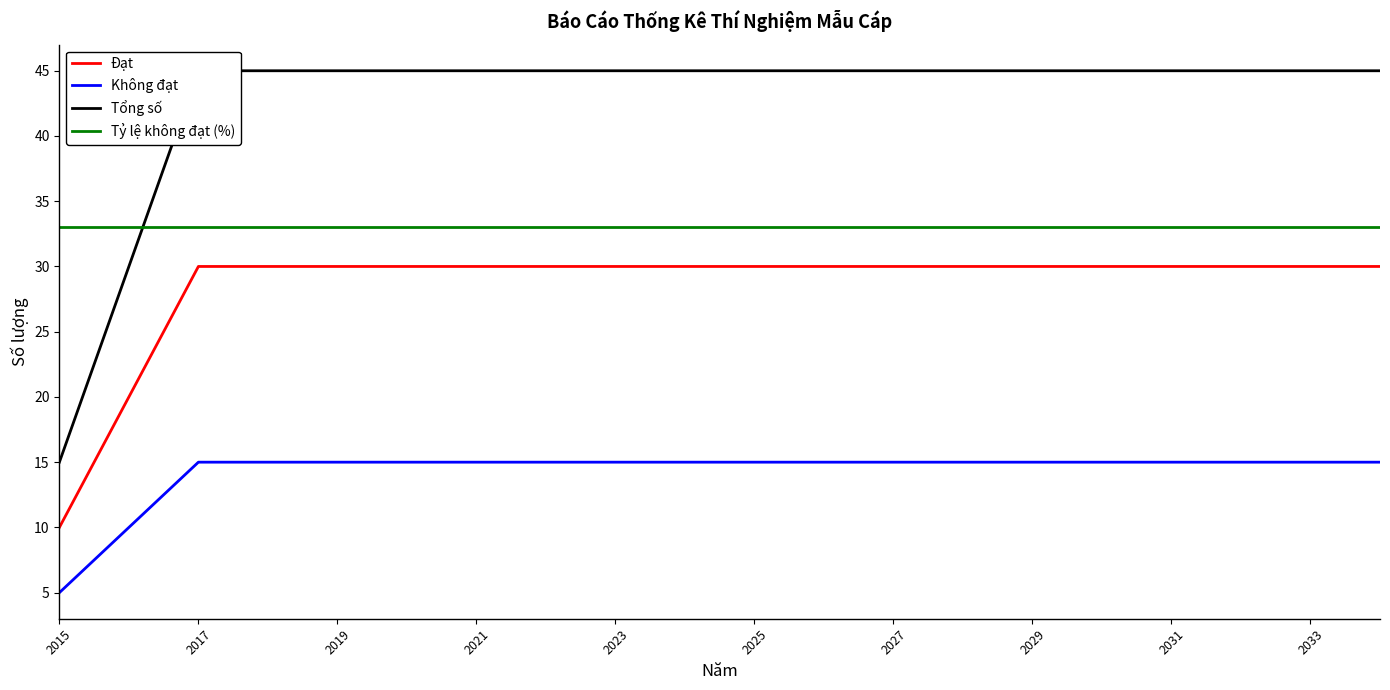

True or false: Tỷ lệ không đạt (%) has more than 0 interior local peaks.

False